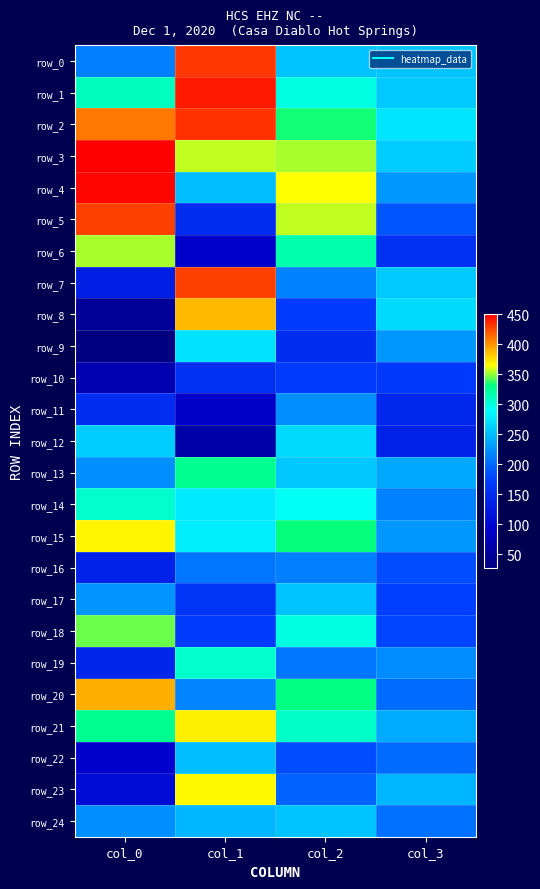

Reading left to right, transcribe all the data shown in this chart.

row_0: 214.0	431.0	255.2	255.2
row_1: 310.0	441.0	298.8	258.2
row_2: 409.0	433.0	333.8	274.8
row_3: 450.0	357.0	353.8	259.2
row_4: 448.0	251.0	365.2	228.2
row_5: 428.0	151.0	356.8	189.2
row_6: 354.0	90.0	317.8	156.2
row_7: 132.0	427.0	215.2	257.8
row_8: 49.0	388.0	169.8	267.8
row_9: 28.0	272.0	151.8	228.8
row_10: 66.0	155.0	168.8	167.8
row_11: 153.0	88.0	223.2	143.8
row_12: 259.0	62.0	268.2	138.2
row_13: 224.0	326.0	255.8	237.8
row_14: 305.0	277.0	291.8	215.8
row_15: 369.0	280.0	331.8	228.8
row_16: 136.0	208.0	213.8	184.2
row_17: 226.0	163.0	254.8	176.2
row_18: 346.0	171.0	298.8	178.8
row_19: 143.0	306.0	208.2	221.8
row_20: 392.0	216.0	330.8	201.8
row_21: 325.0	370.0	307.2	240.2
row_22: 93.0	251.0	183.2	201.8
row_23: 108.0	366.0	197.2	245.8
row_24: 223.0	247.0	254.8	205.2